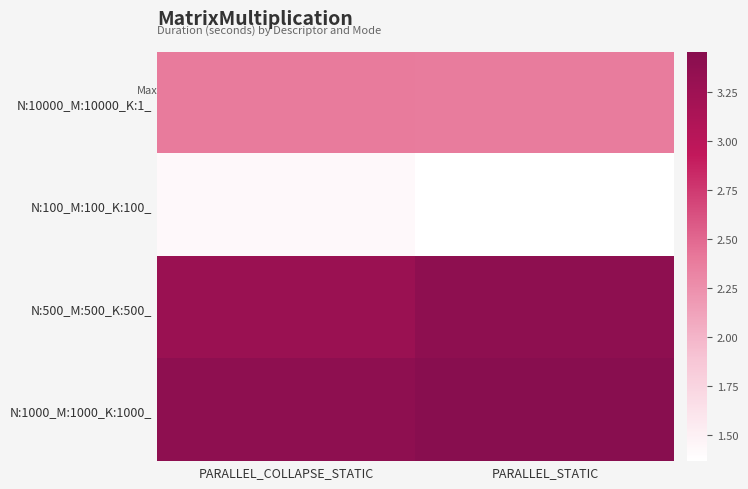

Reading left to right, transcribe all the data shown in this chart.

N:10000_M:10000_K:1_: PARALLEL_COLLAPSE_STATIC=2.4	PARALLEL_STATIC=2.4
N:100_M:100_K:100_: PARALLEL_COLLAPSE_STATIC=1.4	PARALLEL_STATIC=1.4
N:500_M:500_K:500_: PARALLEL_COLLAPSE_STATIC=3.3	PARALLEL_STATIC=3.4
N:1000_M:1000_K:1000_: PARALLEL_COLLAPSE_STATIC=3.4	PARALLEL_STATIC=3.5